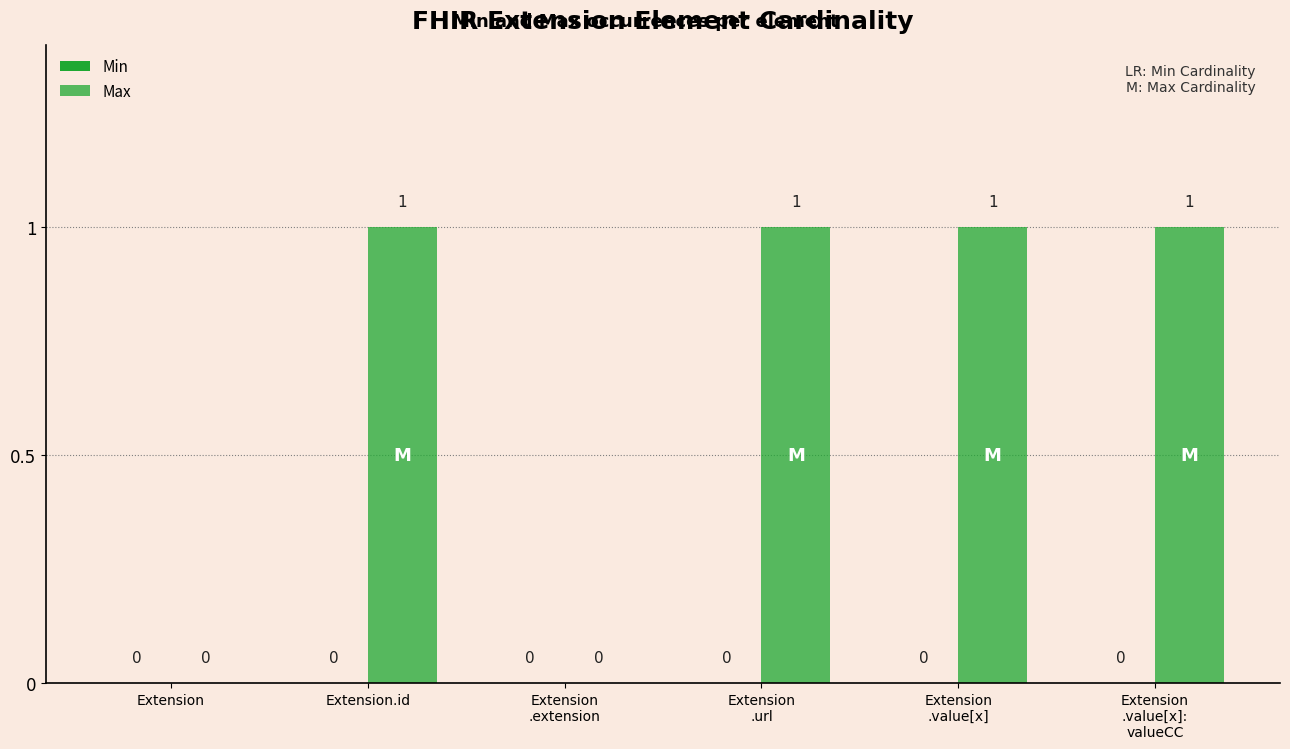

Reading left to right, transcribe all the data shown in this chart.

Min: Extension=0	Extension.id=0	Extension
.extension=0	Extension
.url=0	Extension
.value[x]=0	Extension
.value[x]:
valueCC=0
Max: Extension=0	Extension.id=1	Extension
.extension=0	Extension
.url=1	Extension
.value[x]=1	Extension
.value[x]:
valueCC=1